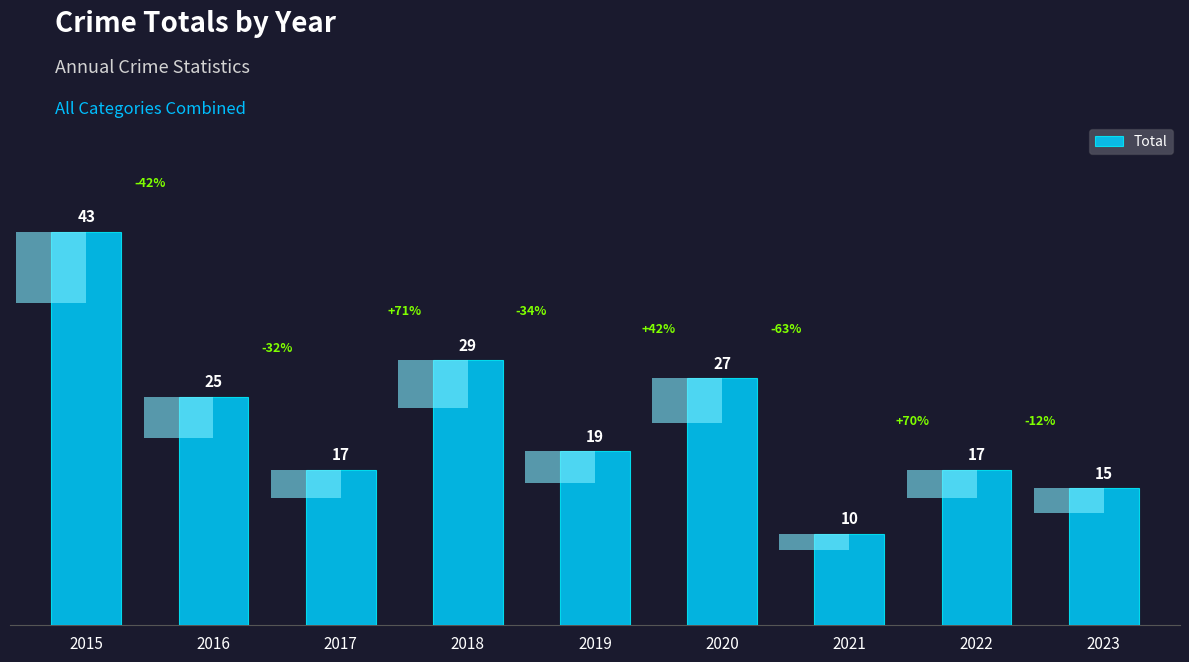

Rank the categories by value from highest to lowest.

2015, 2018, 2020, 2016, 2019, 2017, 2022, 2023, 2021